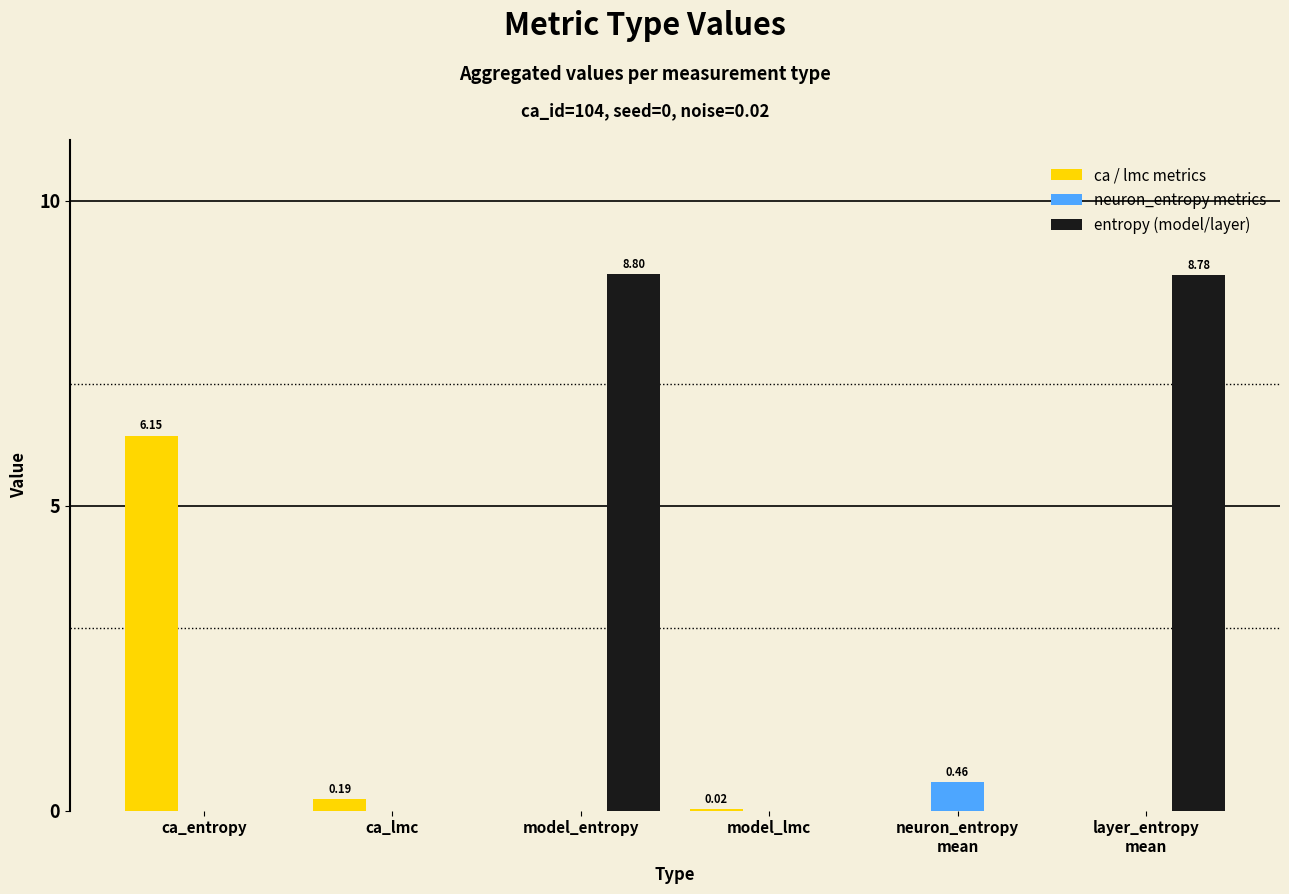

How many groups of bars are there?

6